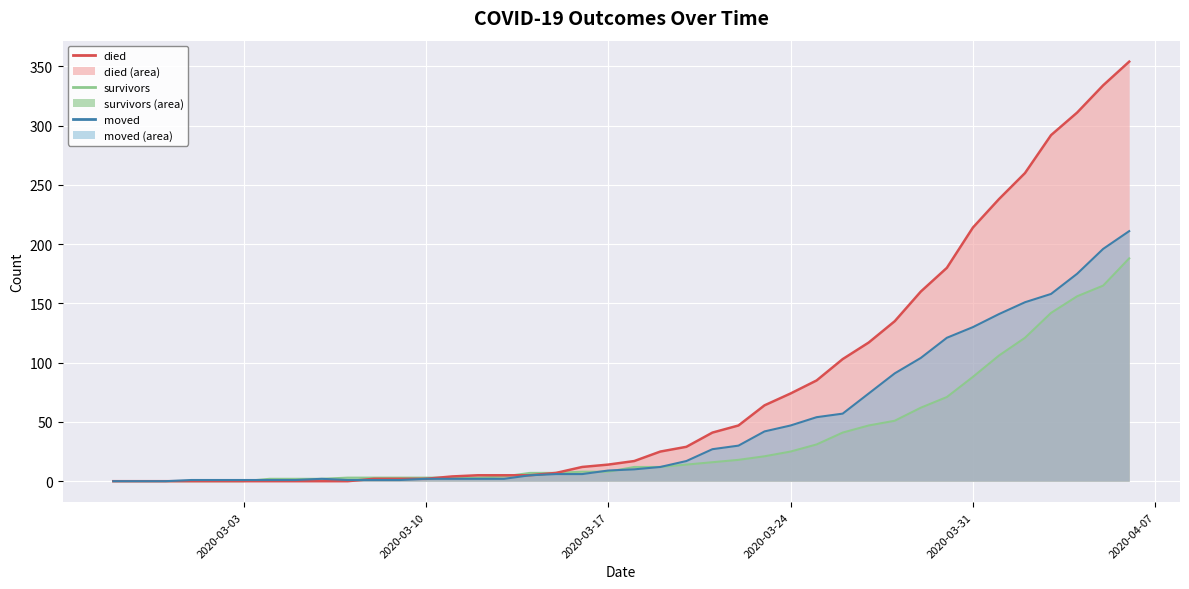

What is the label of the 29th point from the left?

2020-03-26